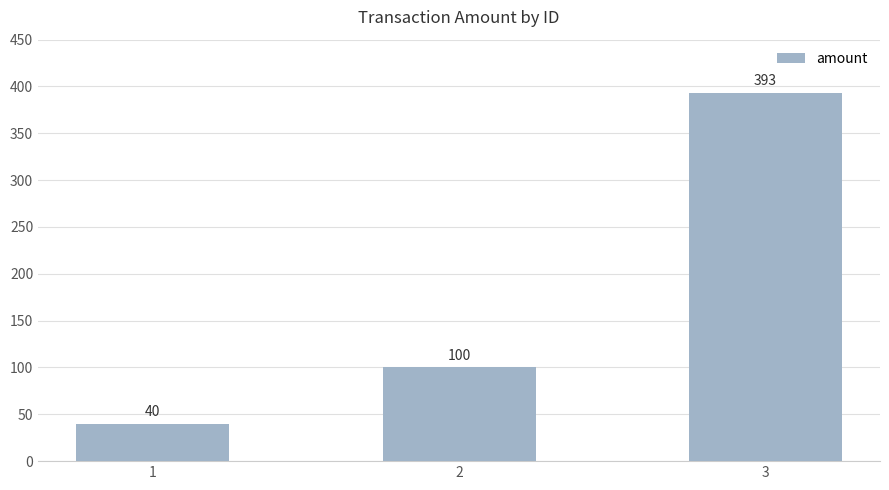

Which has a higher value, 1 or 3?

3